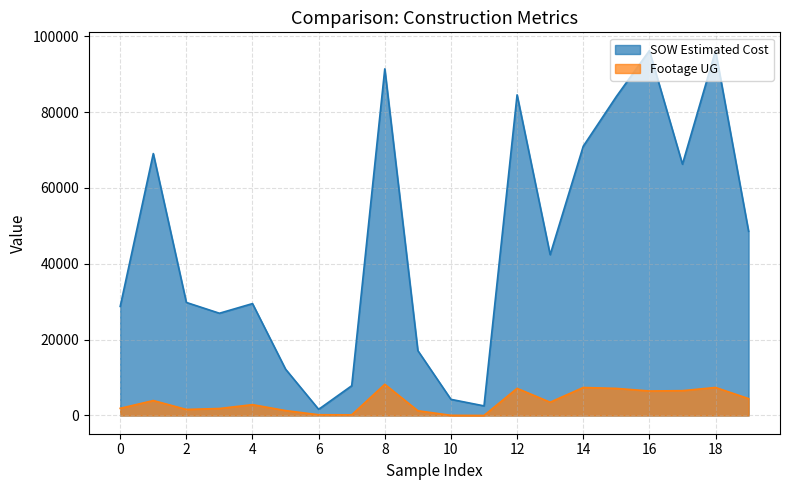

Rank the series by their average value, from lowest to highest.

Footage UG, SOW Estimated Cost